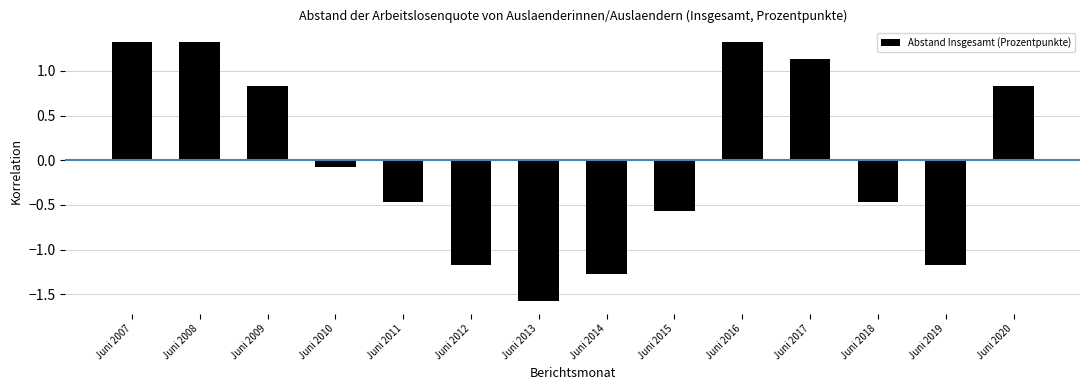

Reading right to left, list all the values displayed in this chart.

Juni 2020=0.8	Juni 2019=-1.2	Juni 2018=-0.5	Juni 2017=1.1	Juni 2016=1.3	Juni 2015=-0.6	Juni 2014=-1.3	Juni 2013=-1.6	Juni 2012=-1.2	Juni 2011=-0.5	Juni 2010=-0.1	Juni 2009=0.8	Juni 2008=1.3	Juni 2007=1.3